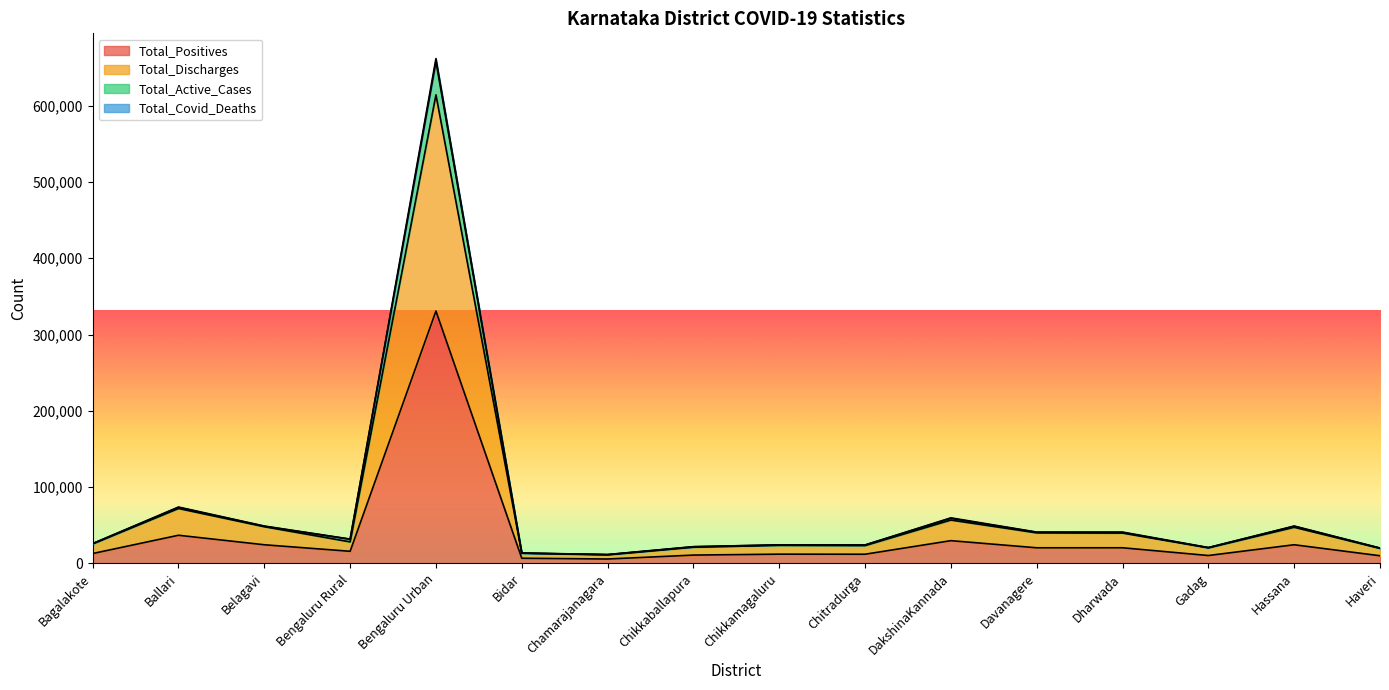

At which label does Total_Discharges reach its minimum?

Chamarajanagara